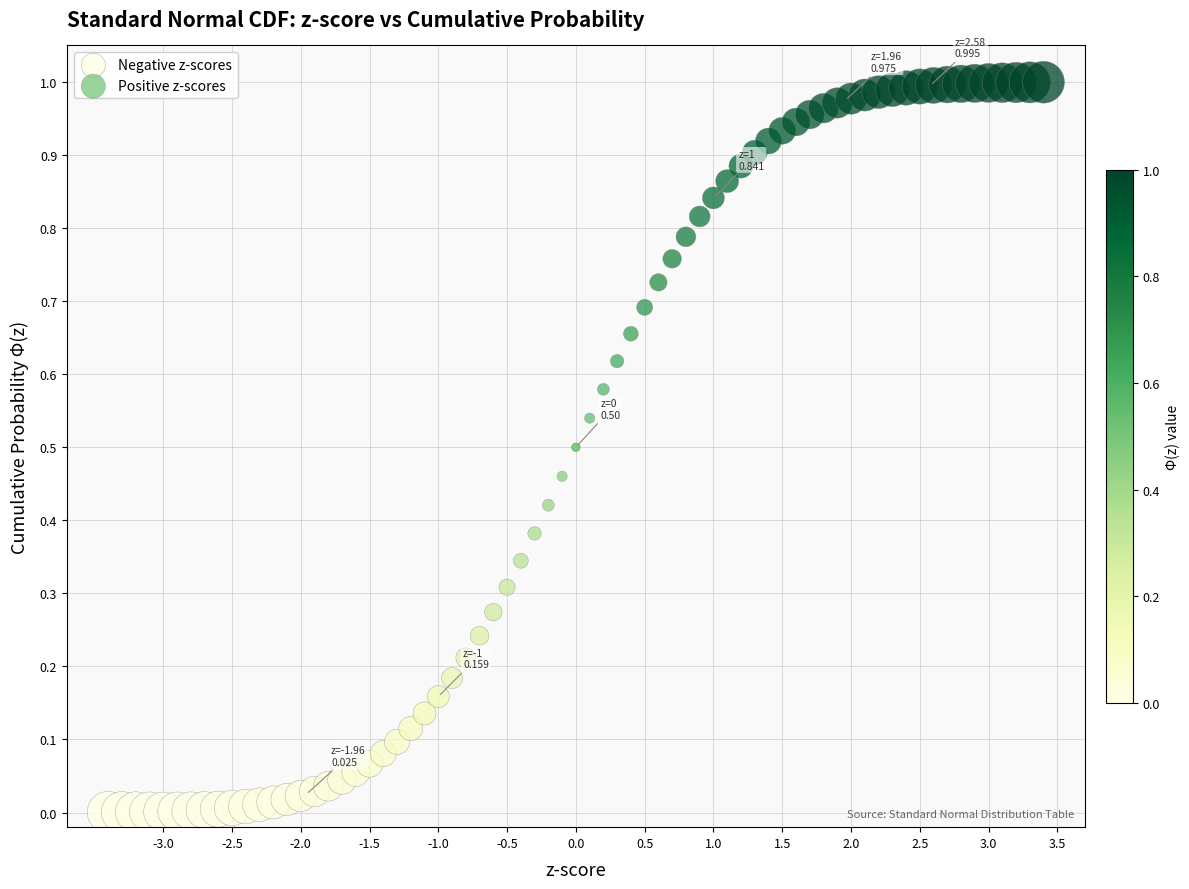

Which series contains the lowest Y value?

Negative z-scores